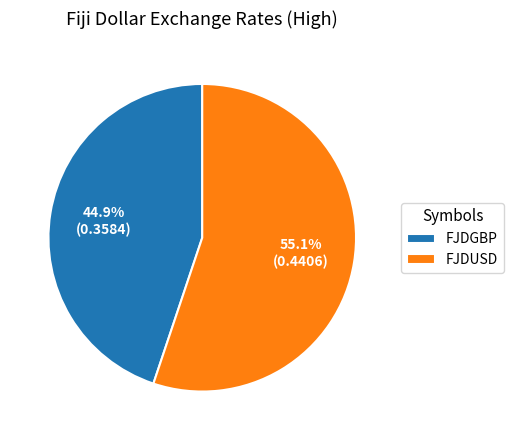

To the nearest percent, what is the difference between the largest and smallest slice percentages?

10%